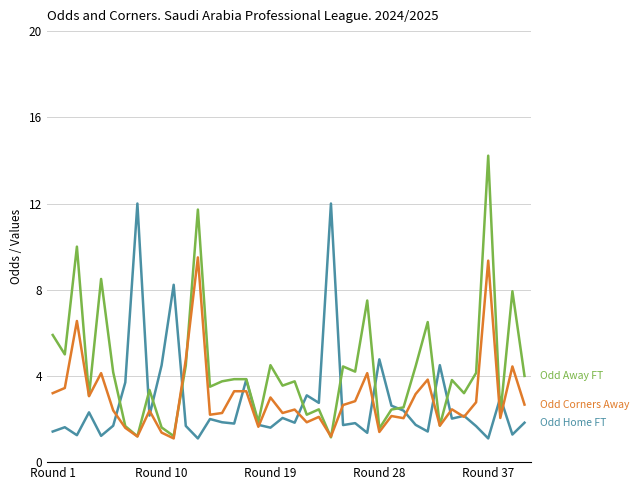

What is the greatest value displayed?

14.2